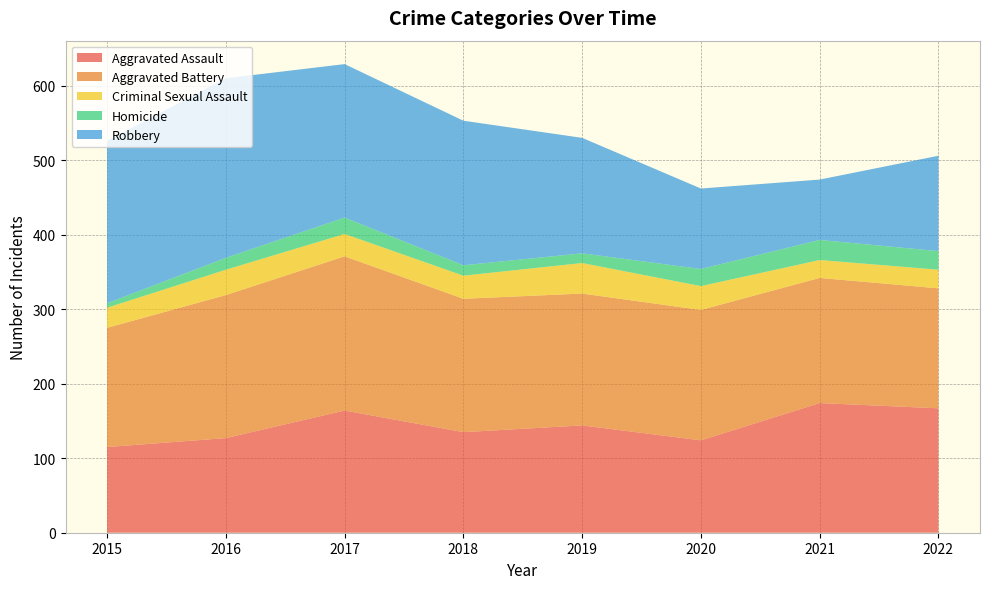

Reading left to right, list all the values displayed in this chart.

Aggravated Assault: 115	127	164	135	144	124	174	167
Aggravated Battery: 160	192	207	179	177	175	168	161
Criminal Sexual Assault: 27	34	30	31	41	32	24	25
Homicide: 6	16	22	14	13	23	27	25
Robbery: 218	241	206	194	155	108	81	128